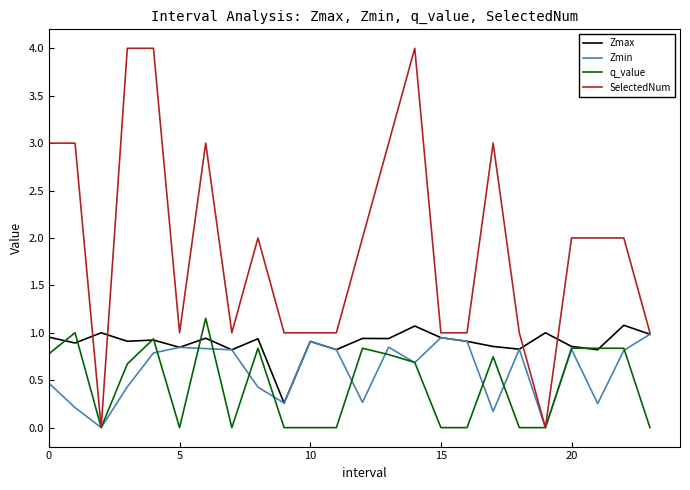

Which series has the largest range (max minus min)?

SelectedNum